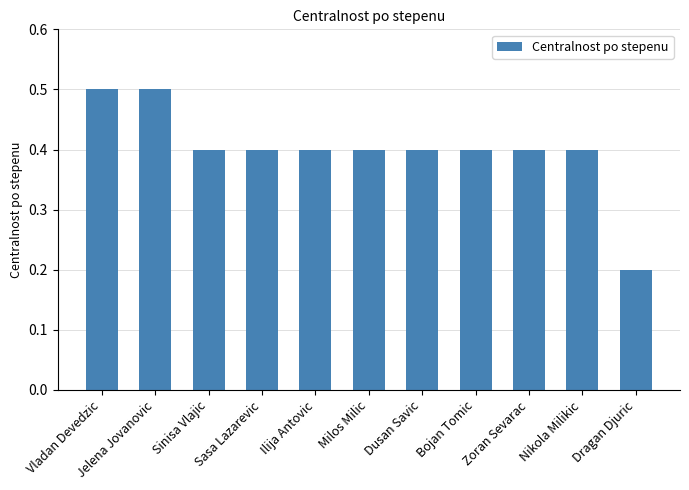

Does the chart contain stacked bars?

No